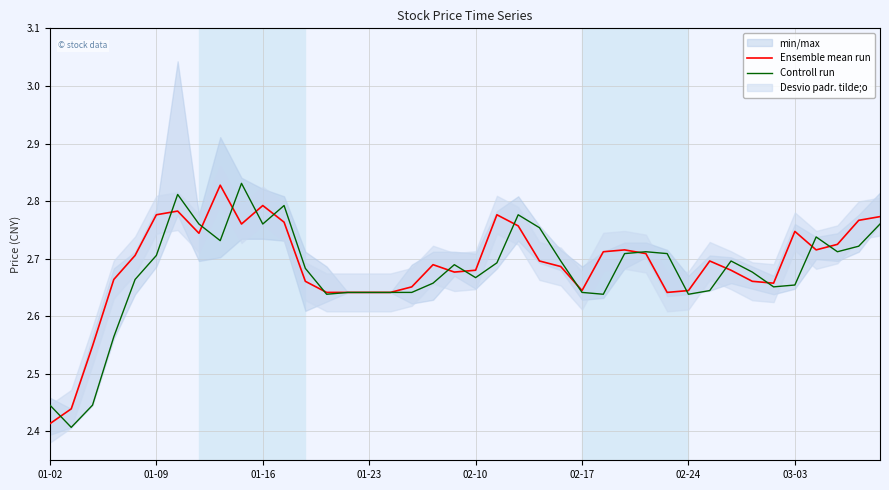

At which label is Ensemble mean run closest to 2?

01-02